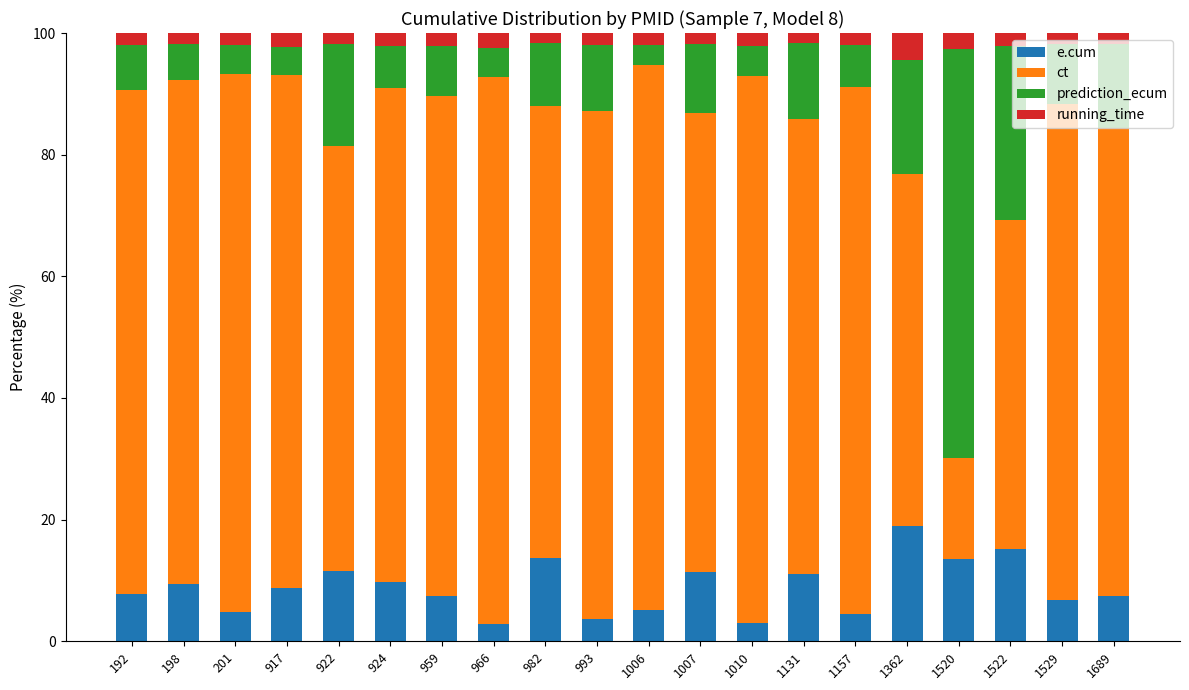

What is the total value across all series at 966?

100.0